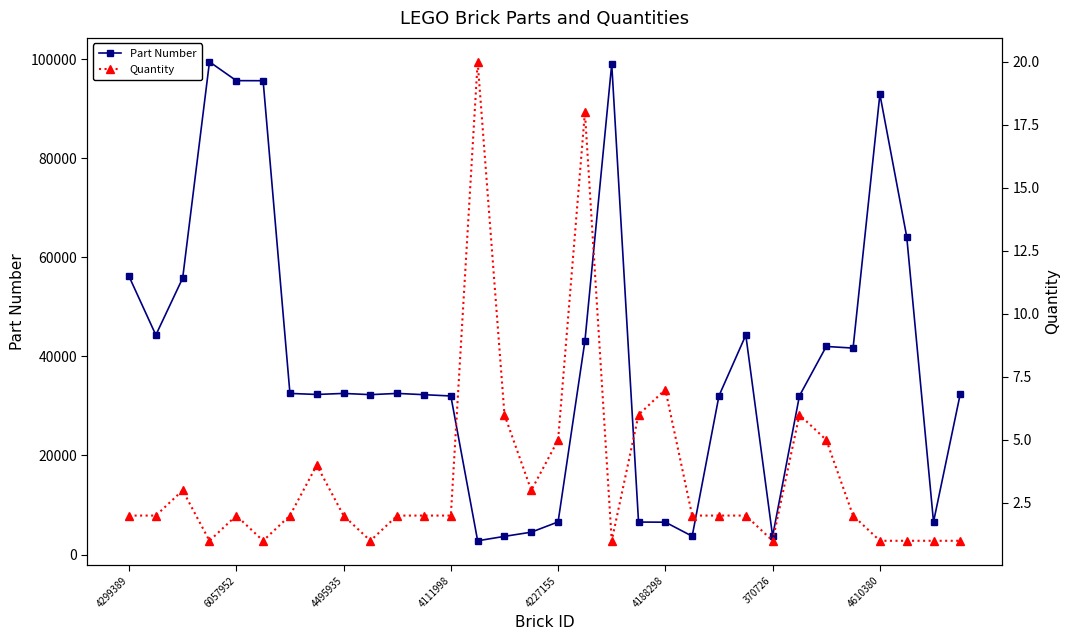

True or false: Part Number has more than 1 points higher than both neighbors.

True